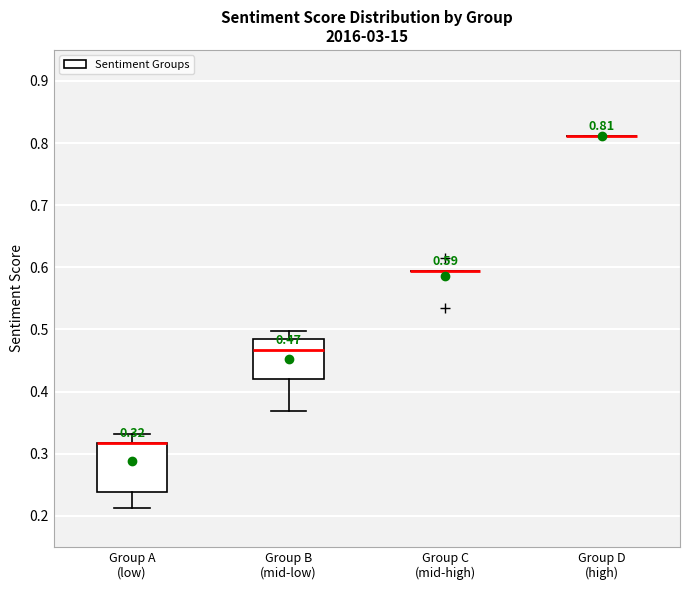

Which box is the tallest, from its lower edge to its upper edge?

Group A (low)